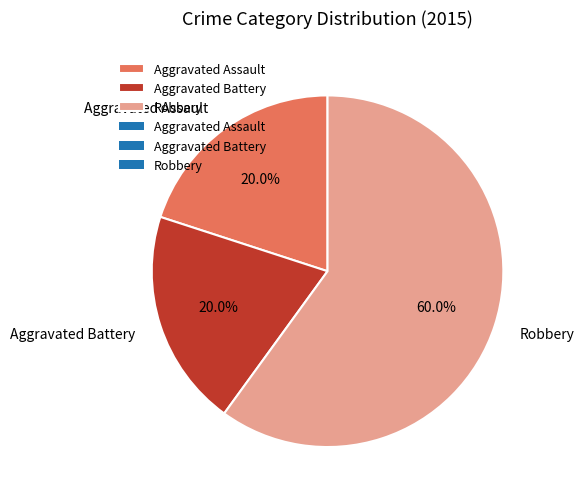

Is it true that Aggravated Battery is 14% of the pie?

False